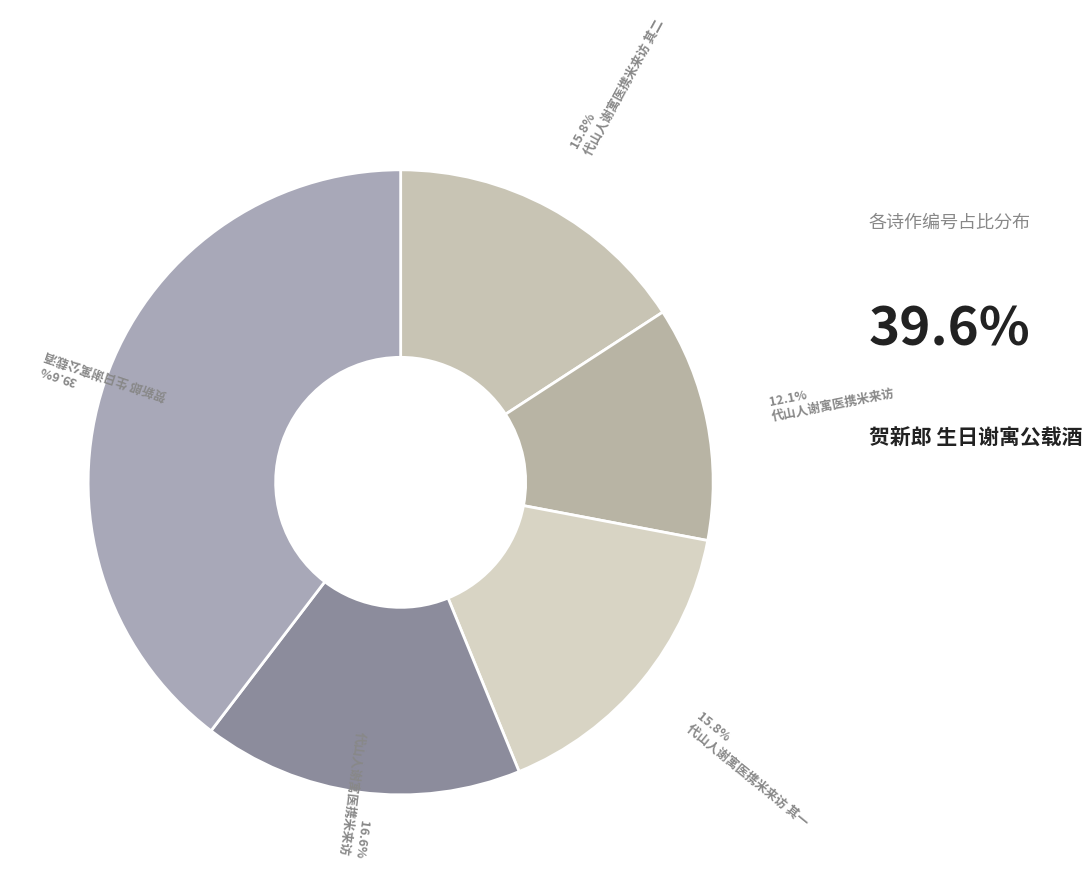

Count the number of slices in the pie.

5